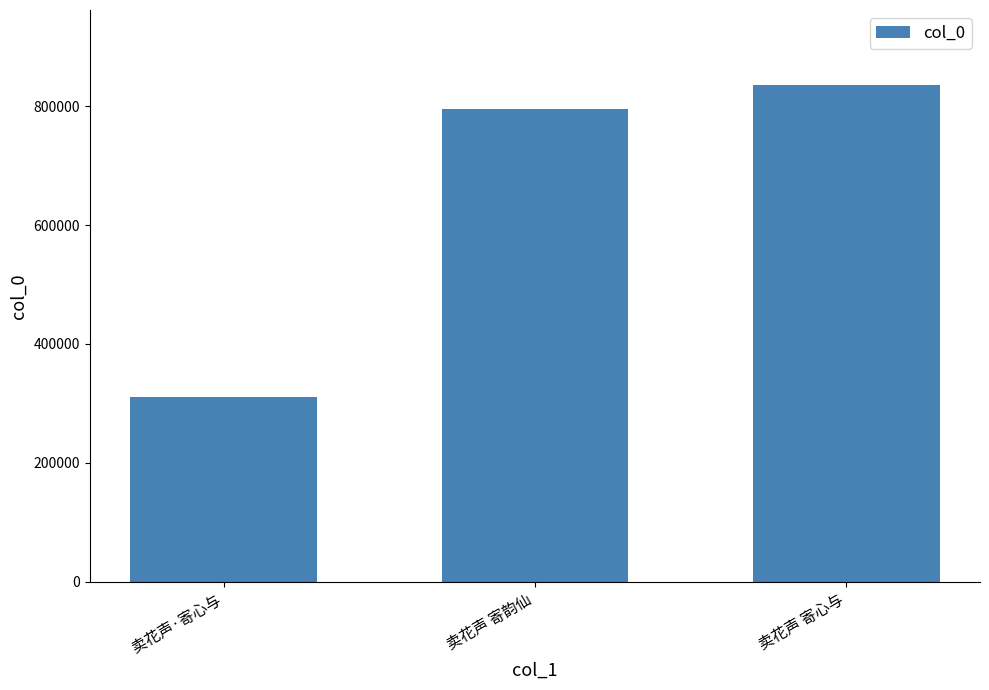

What is the minimum value shown in the chart?

311058